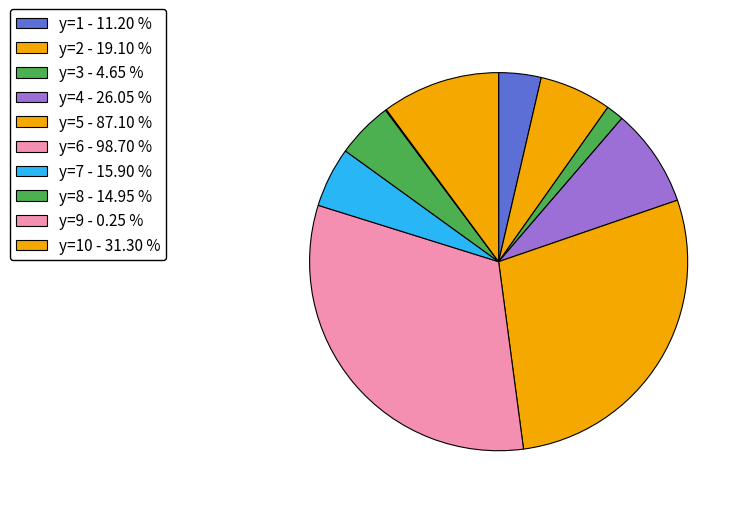

To the nearest percent, what is the average slice percentage?

10%